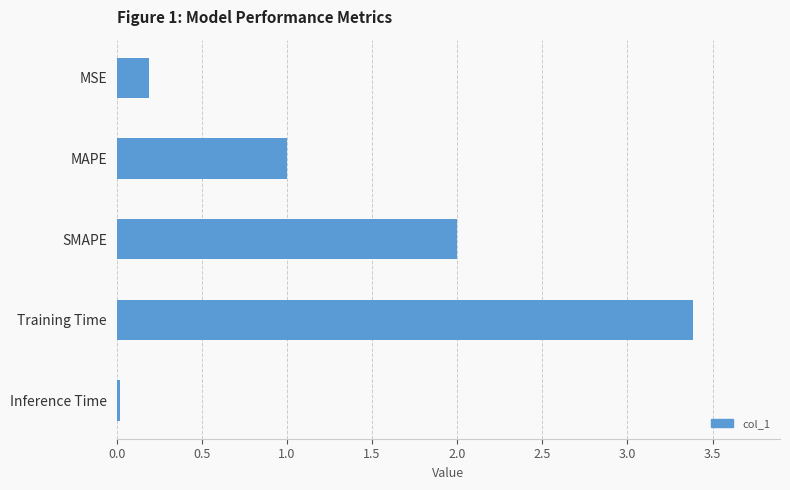

Which category has the lowest value across all series?

Inference Time